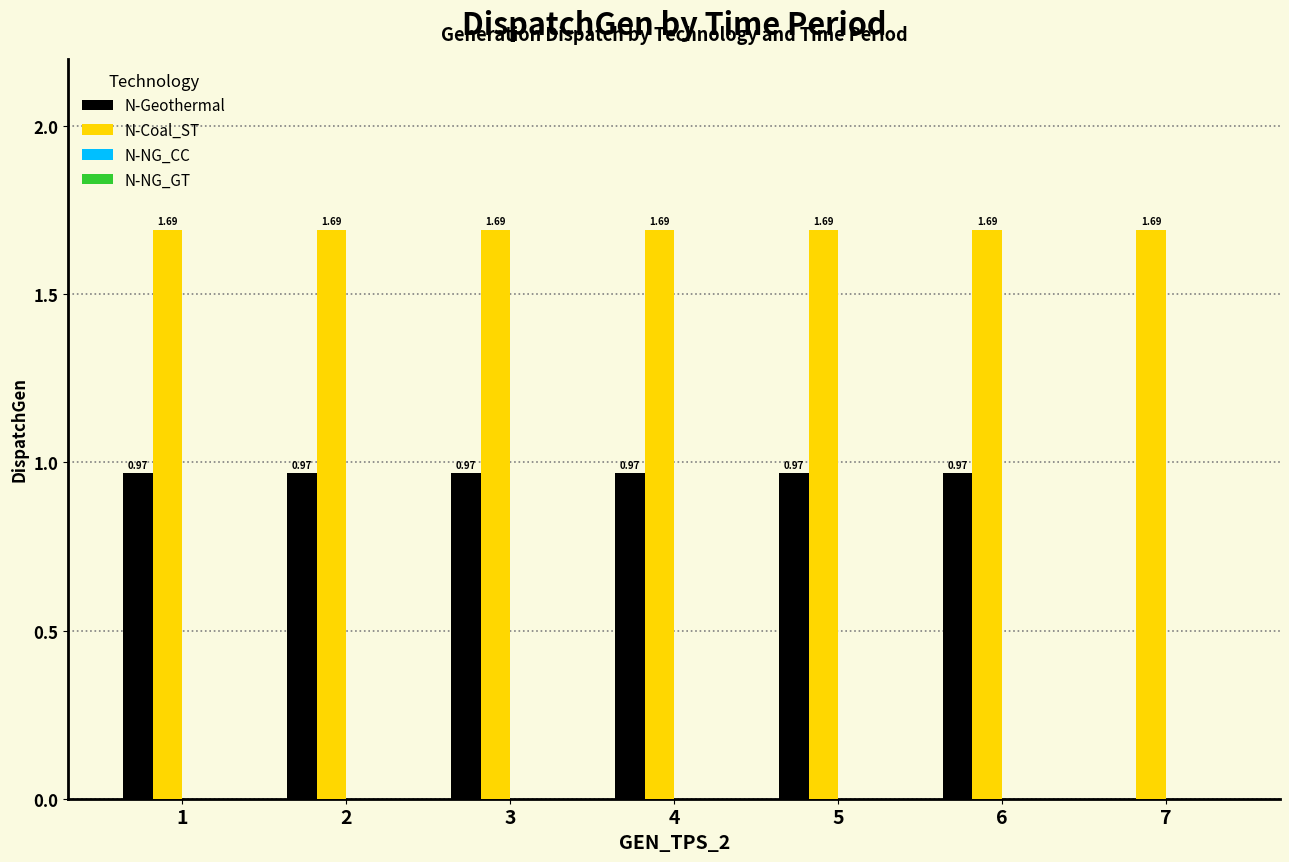

Which series changed the most between 5 and 7?

N-Geothermal